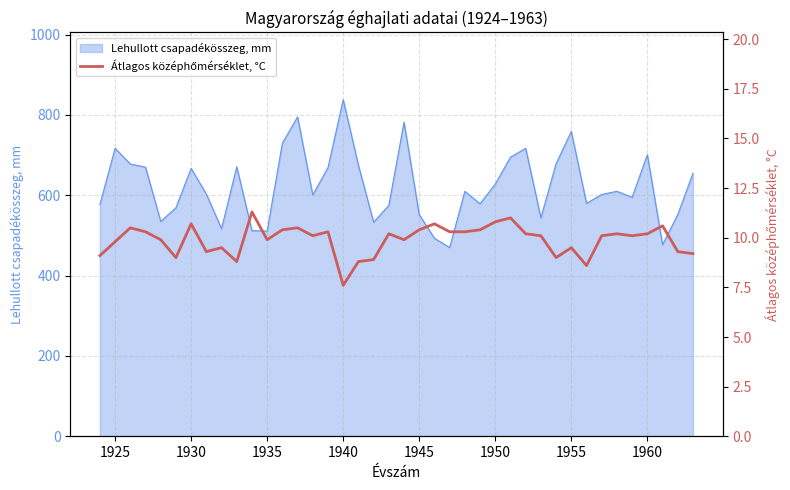

What is the highest value of the Lehullott csapadékösszeg, mm series?

838